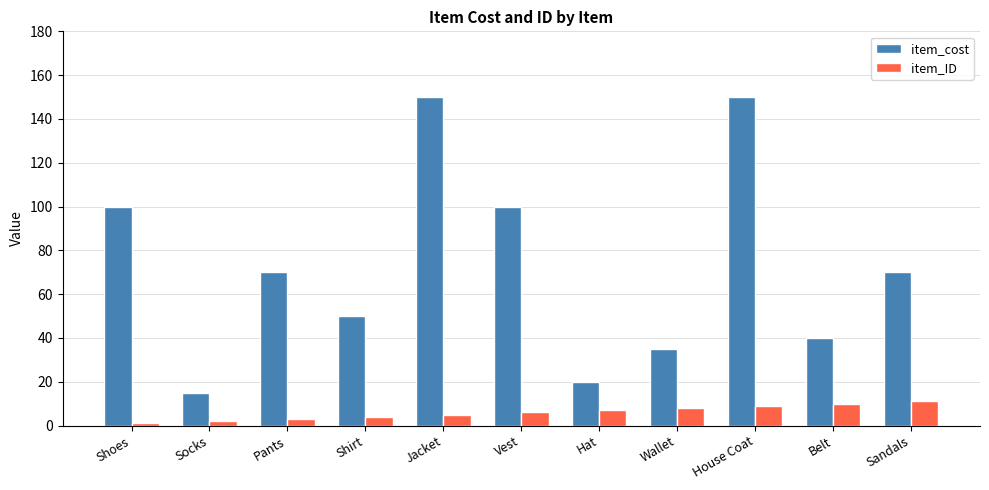

What is the difference between the maximum and minimum values in the item_ID series?

10